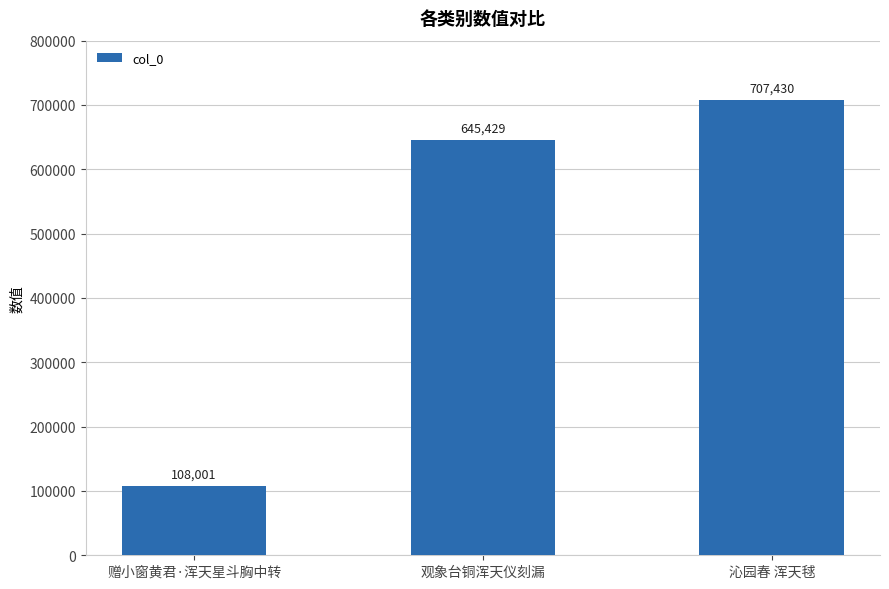

How many categories are shown in the chart?

3